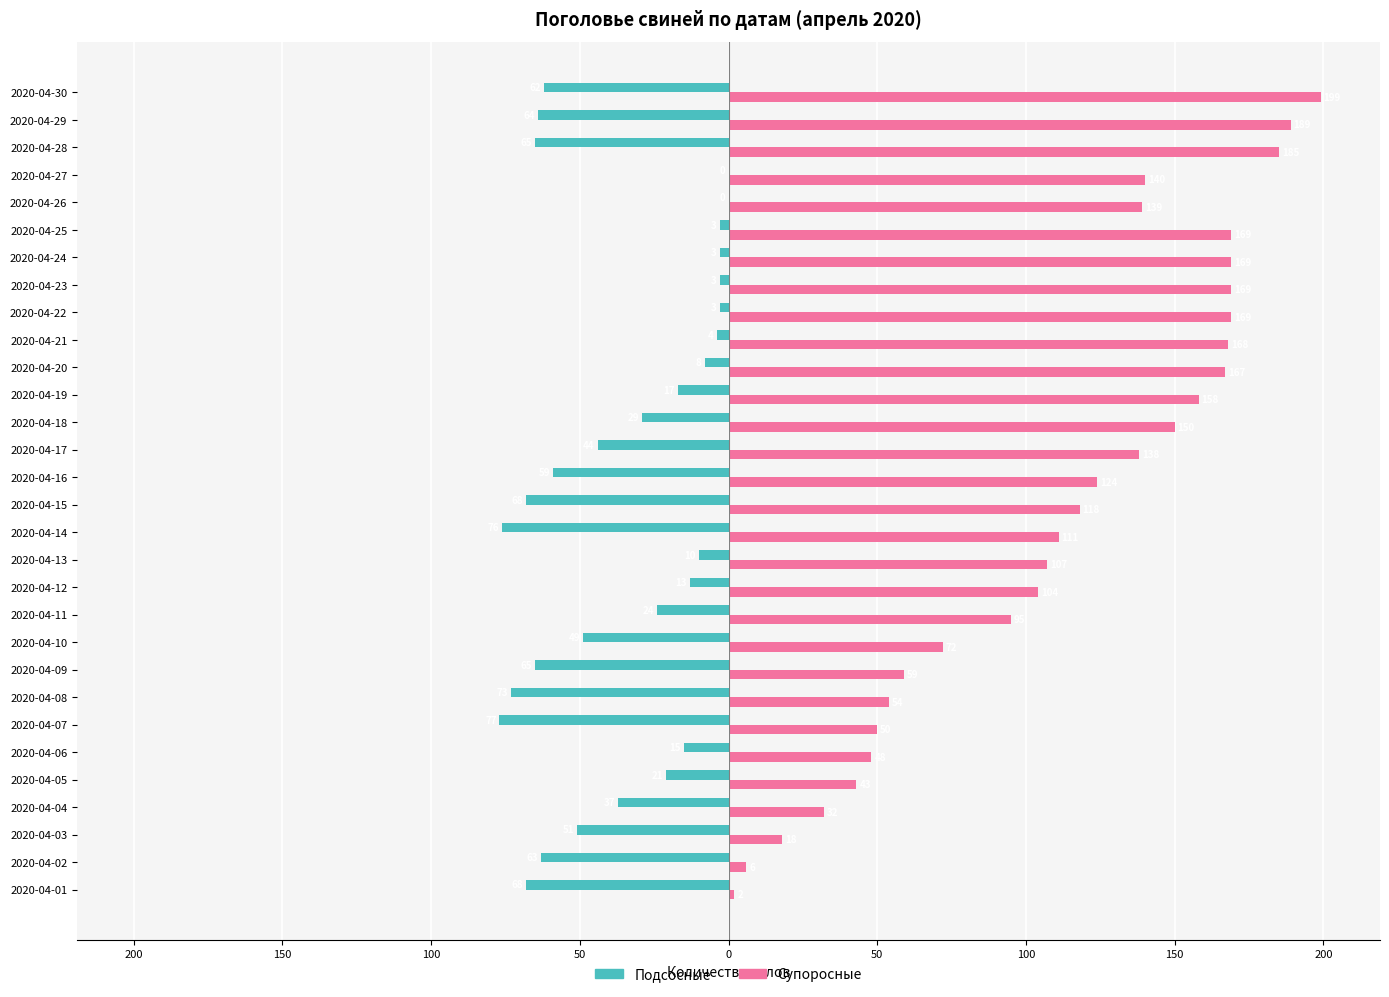

What are all the series names shown in the legend?

Подсосные, Супоросные